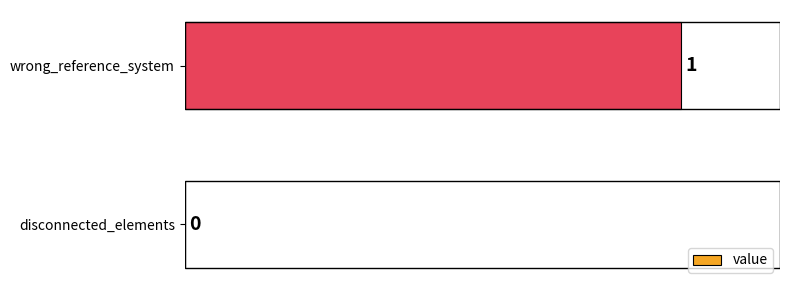

Where is the data nearest to the value 0?

disconnected_elements